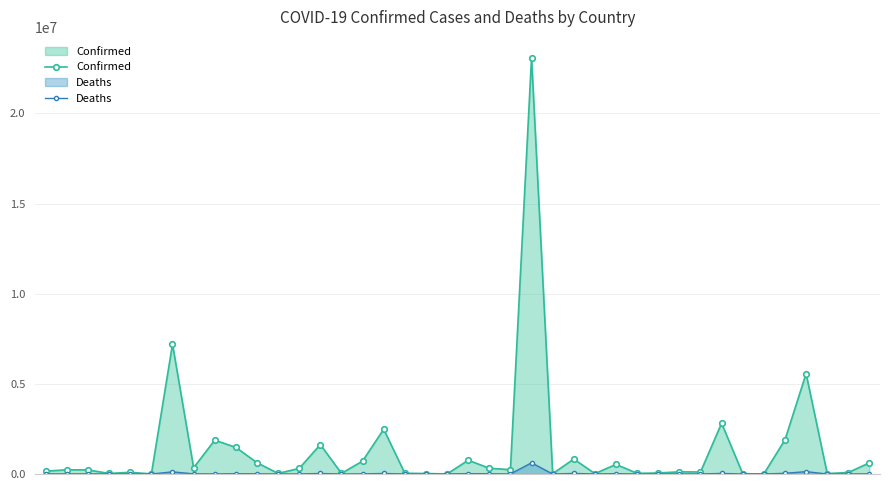

Between 34 and 6, which is larger?

6